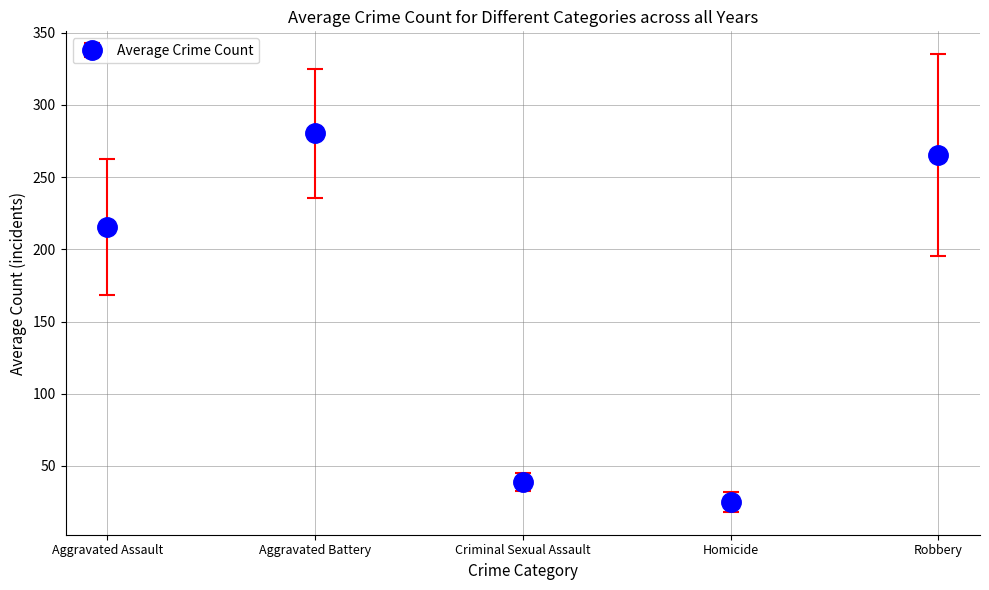

What is the label of the 3rd point from the left?

Criminal Sexual Assault